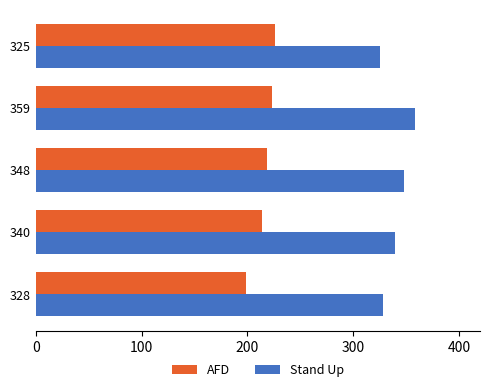

What is the minimum value shown in the chart?

199